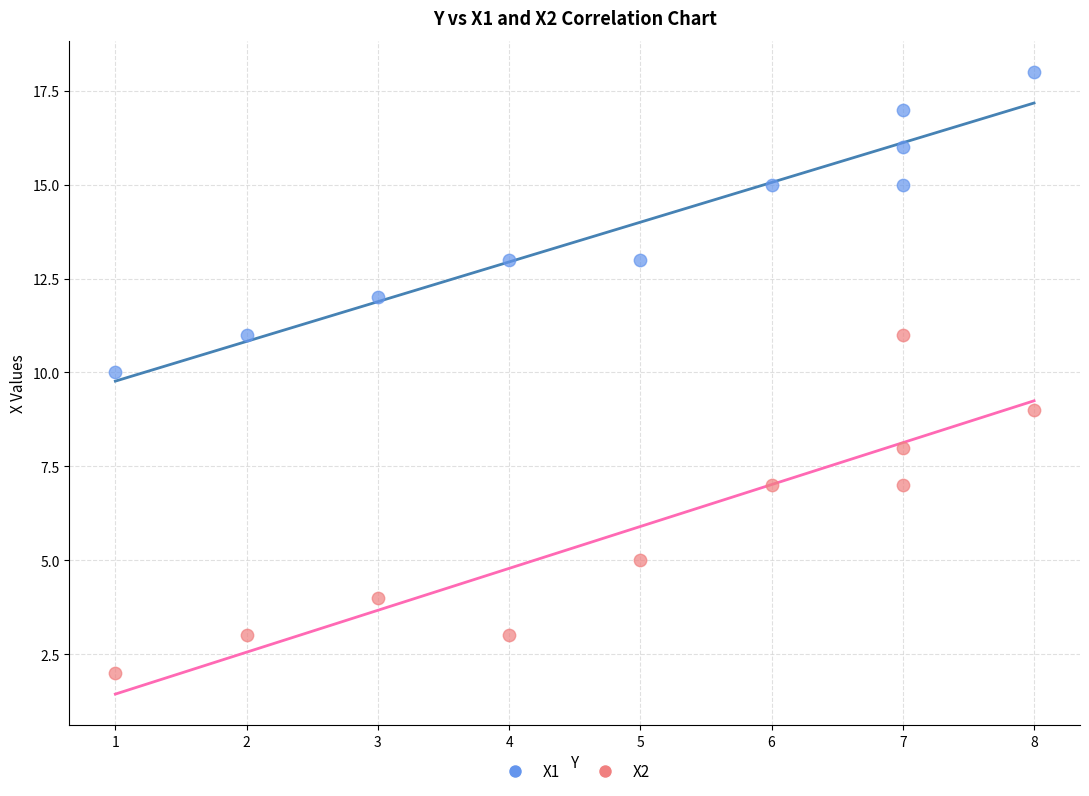

Which series has the widest spread of Y values?

X2